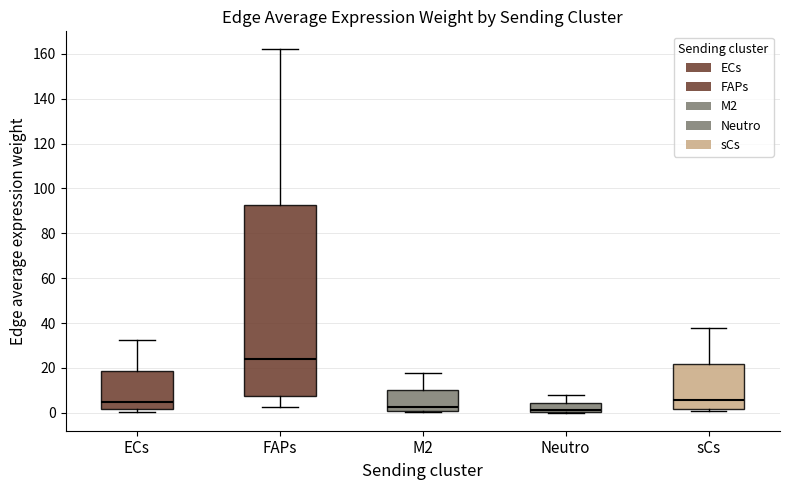

Reading left to right, read every box against the y-axis: the position of its median line, the range the box covers, and the ends of its whiskers. The values are not printed on the chart, so give them approximately, as read against the axis.

ECs: median 4, box 2 to 18, whiskers 0 to 32
FAPs: median 24, box 8 to 92, whiskers 2 to 162
M2: median 2, box 0 to 10, whiskers 0 to 18
Neutro: median 2, box 0 to 4, whiskers 0 to 8
sCs: median 6, box 2 to 22, whiskers 0 to 38